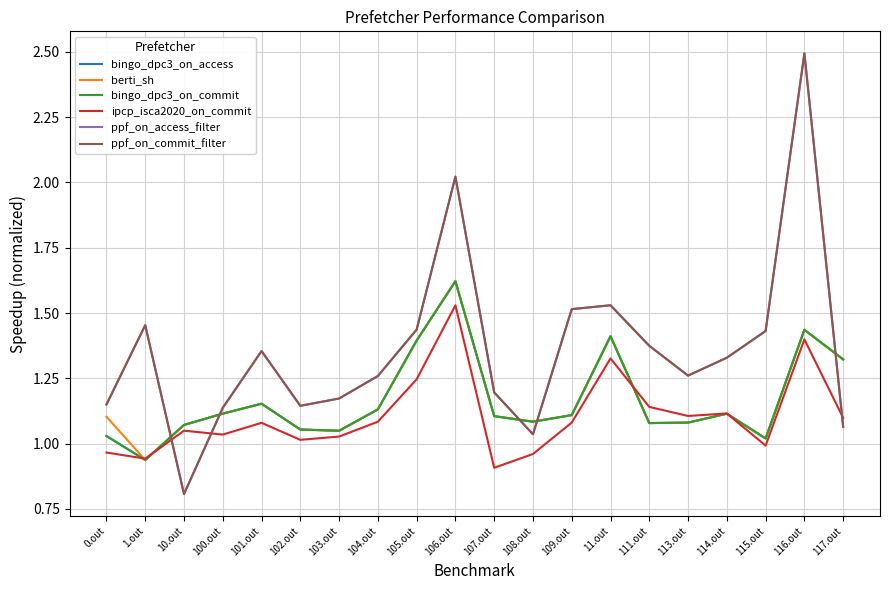

Does the chart have visible grid lines?

Yes